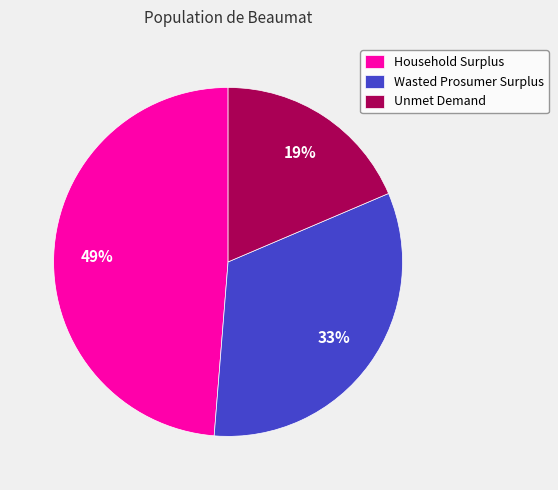

To the nearest percent, what is the difference between the largest and smallest slice percentages?

30%